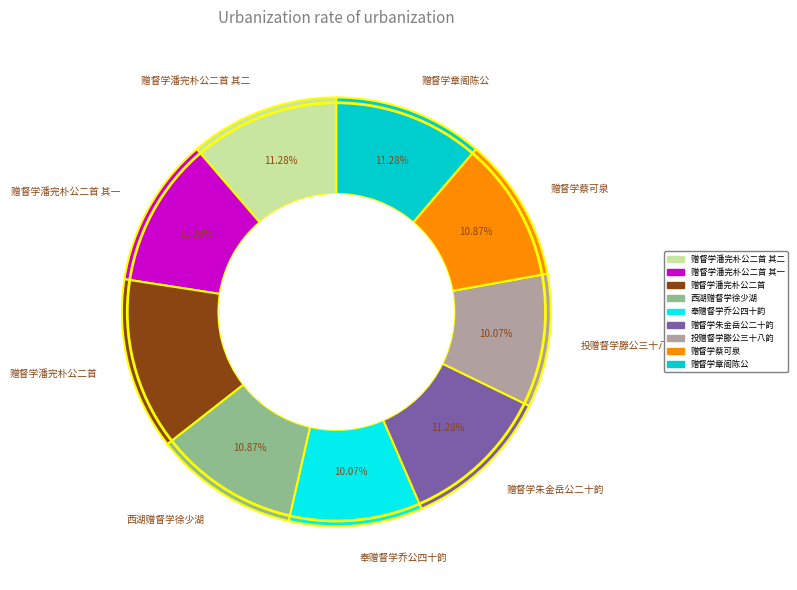

True or false: 赠督学潘完朴公二首 accounts for 20% of the total.

False